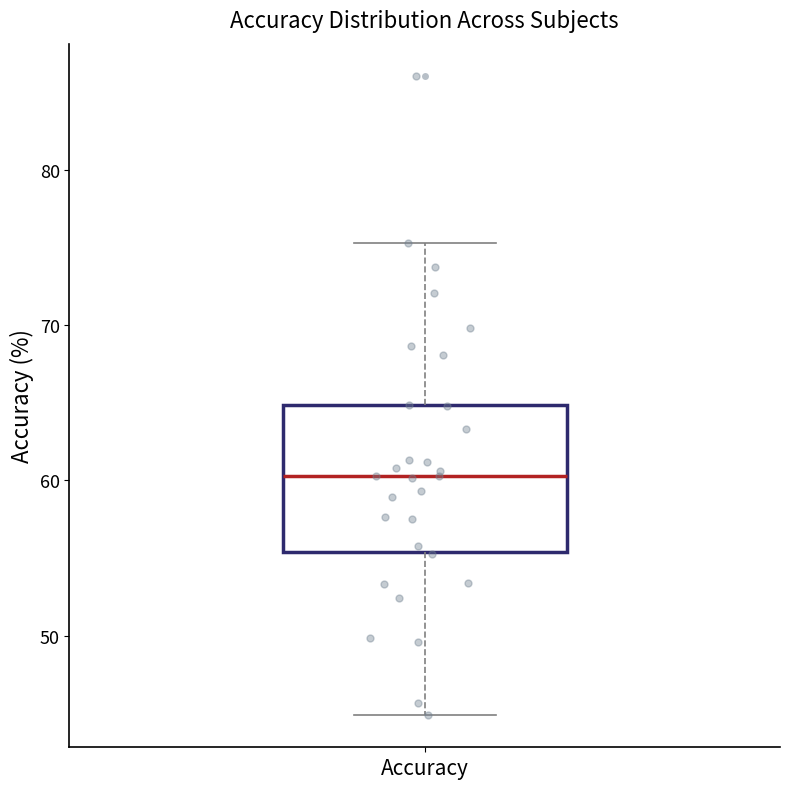

Transcribe this box plot: give where the median line is, the range the box spans, and where the two whiskers end, as read against the y-axis. The values are not printed on the chart, so give them approximately, as read against the axis.

median 60, box 55 to 65, whiskers 45 to 75